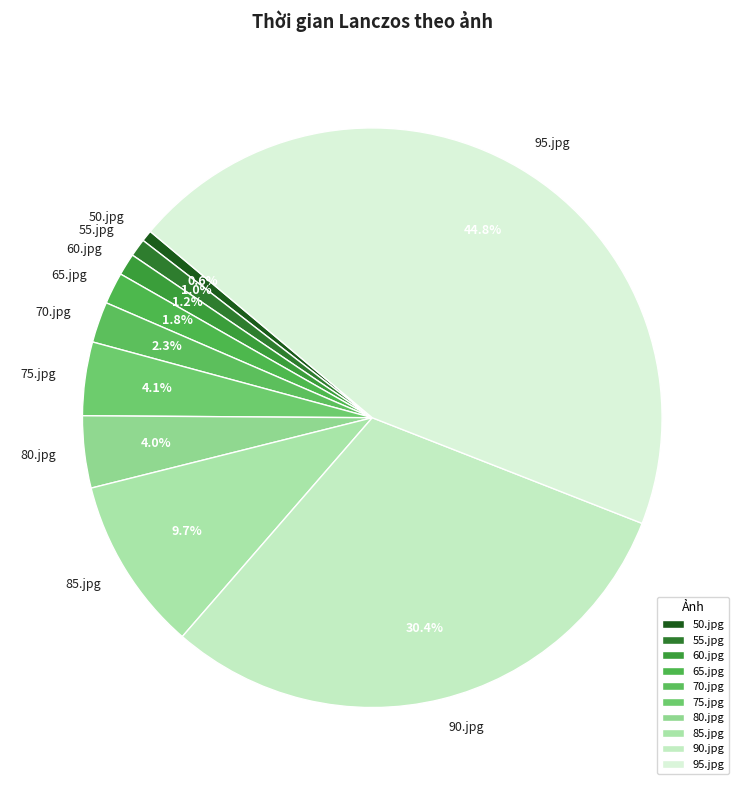

The 90.jpg slice represents 30% of the pie. True or false?

True